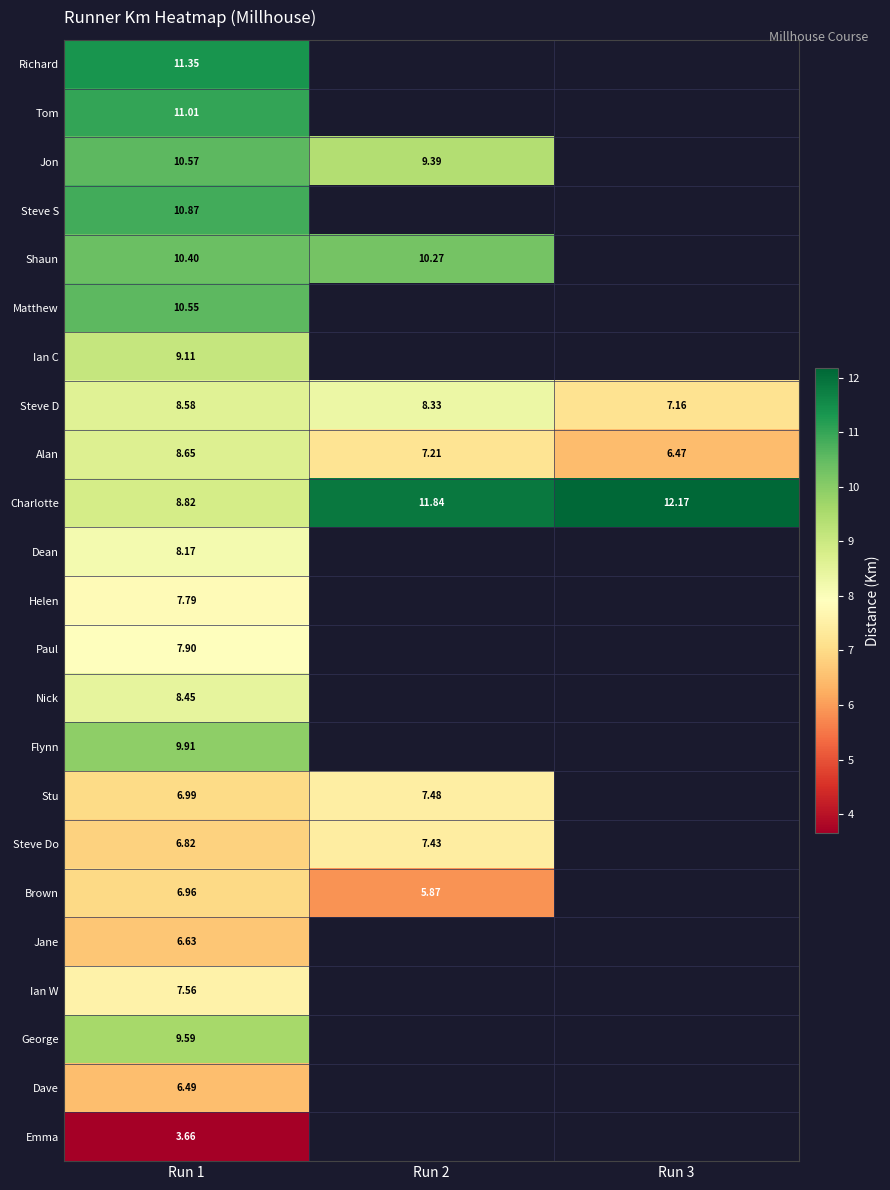

Count the number of data series in this chart.

23